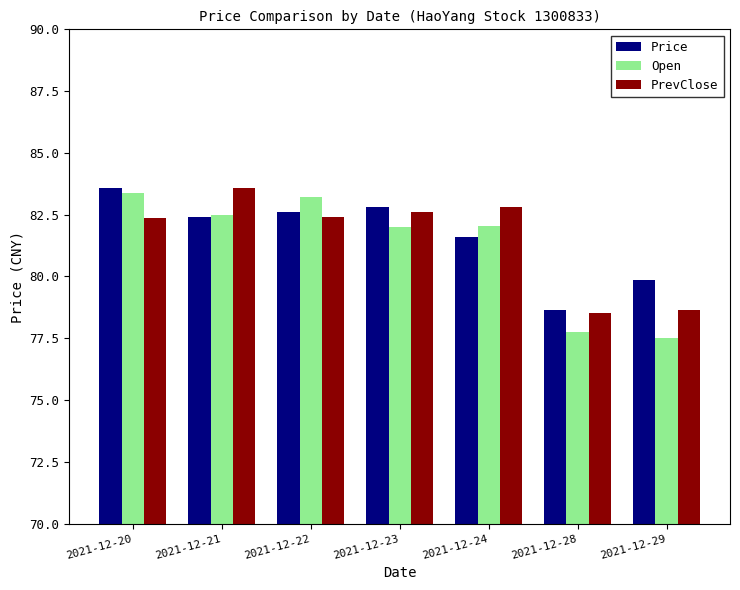

The value of PrevClose at 2021-12-29 is 78.6. True or false?

True